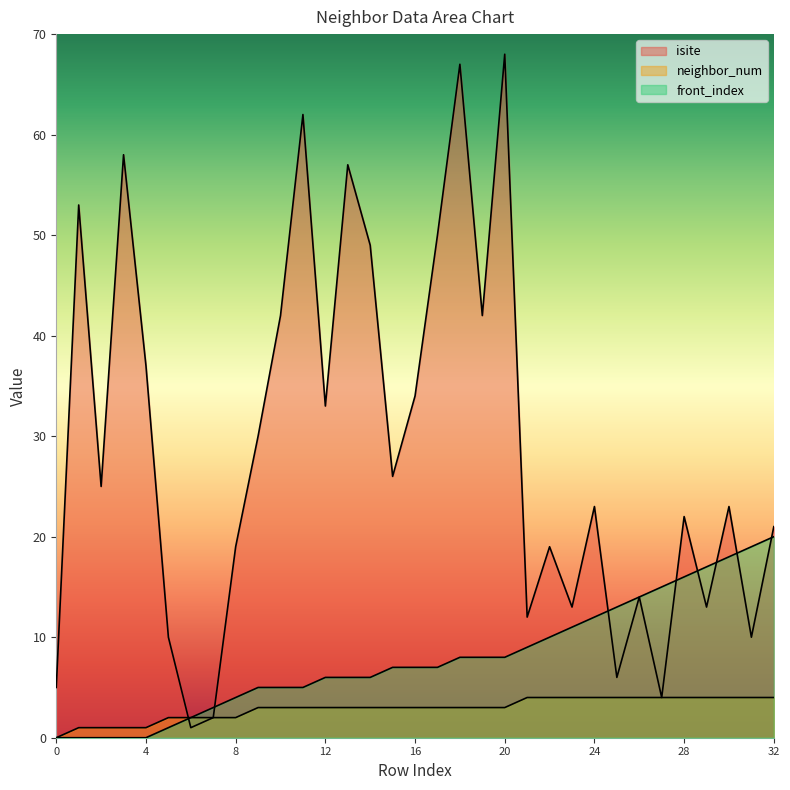

Reading right to left, extract all data points from this chart.

isite: 32=21	31=10	30=23	29=13	28=22	27=4	26=14	25=6	24=23	23=13	22=19	21=12	20=68	19=42	18=67	17=50	16=34	15=26	14=49	13=57	12=33	11=62	10=42	9=30	8=19	7=2	6=1	5=10	4=37	3=58	2=25	1=53	0=5
neighbor_num: 32=4	31=4	30=4	29=4	28=4	27=4	26=4	25=4	24=4	23=4	22=4	21=4	20=3	19=3	18=3	17=3	16=3	15=3	14=3	13=3	12=3	11=3	10=3	9=3	8=2	7=2	6=2	5=2	4=1	3=1	2=1	1=1	0=0
front_index: 32=20	31=19	30=18	29=17	28=16	27=15	26=14	25=13	24=12	23=11	22=10	21=9	20=8	19=8	18=8	17=7	16=7	15=7	14=6	13=6	12=6	11=5	10=5	9=5	8=4	7=3	6=2	5=1	4=0	3=0	2=0	1=0	0=0